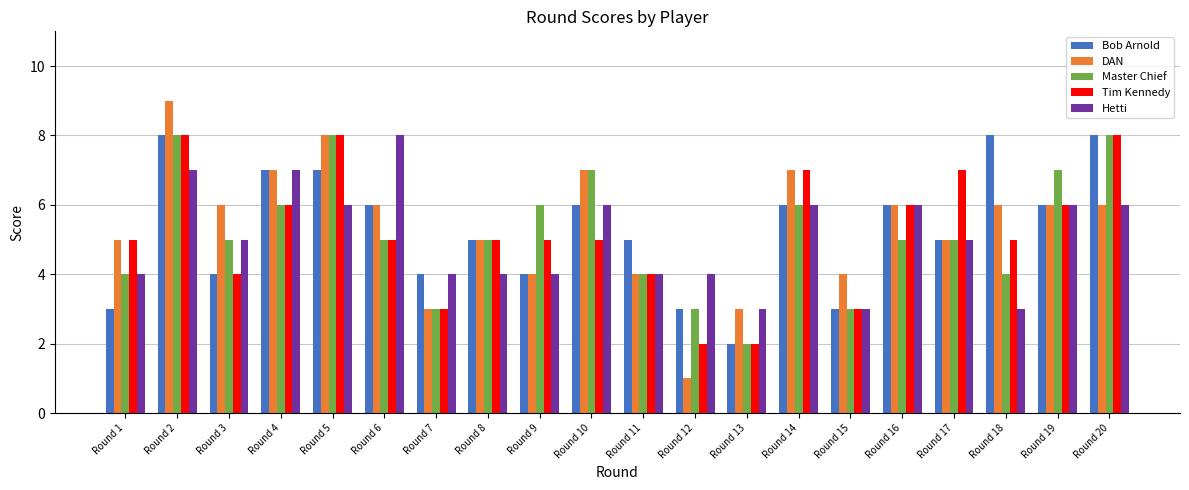

What is the total value across all series at Round 15?

16